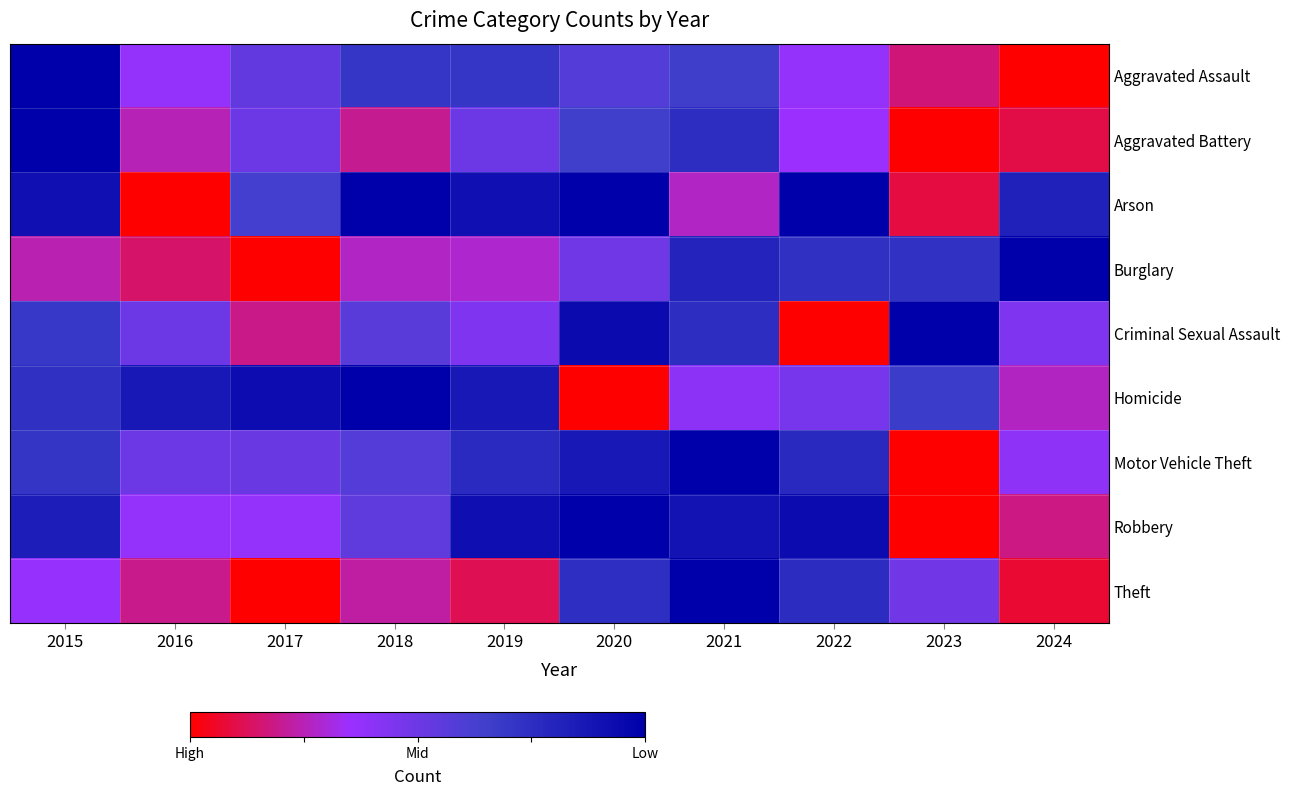

At which category is the sum across all series the highest?

2021